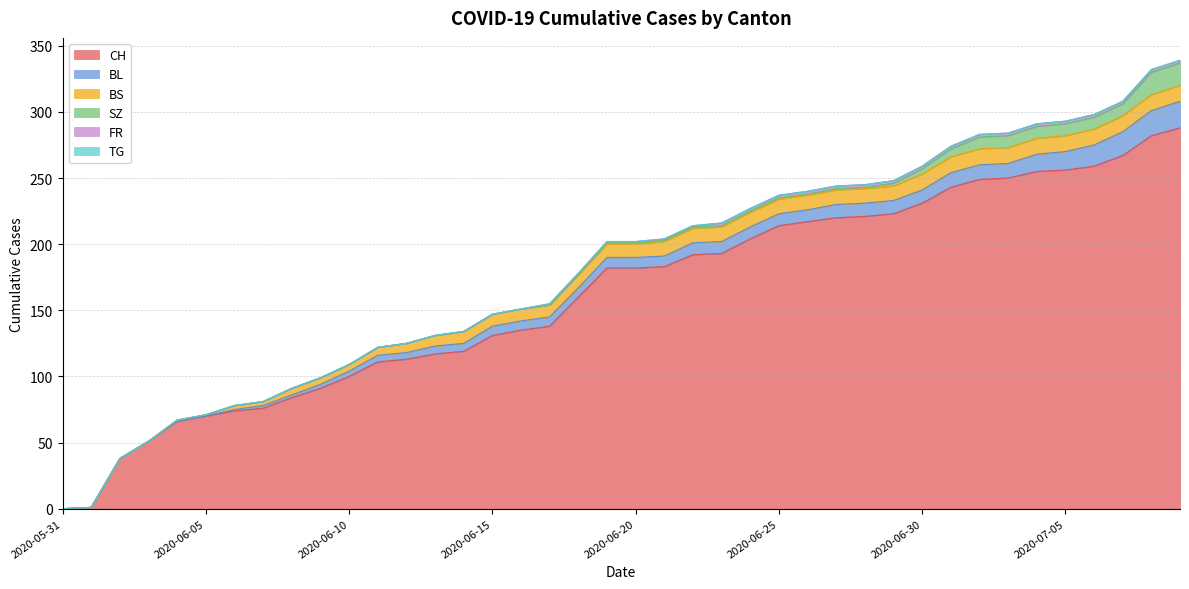

What is the label of the 31st point from the right?

2020-06-09